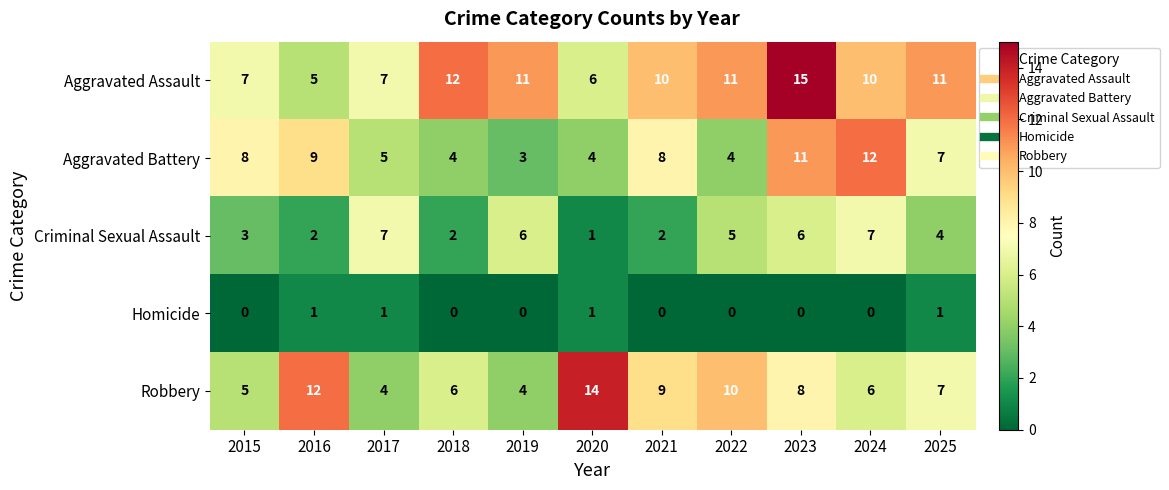

What is the highest value of the Robbery series?

14